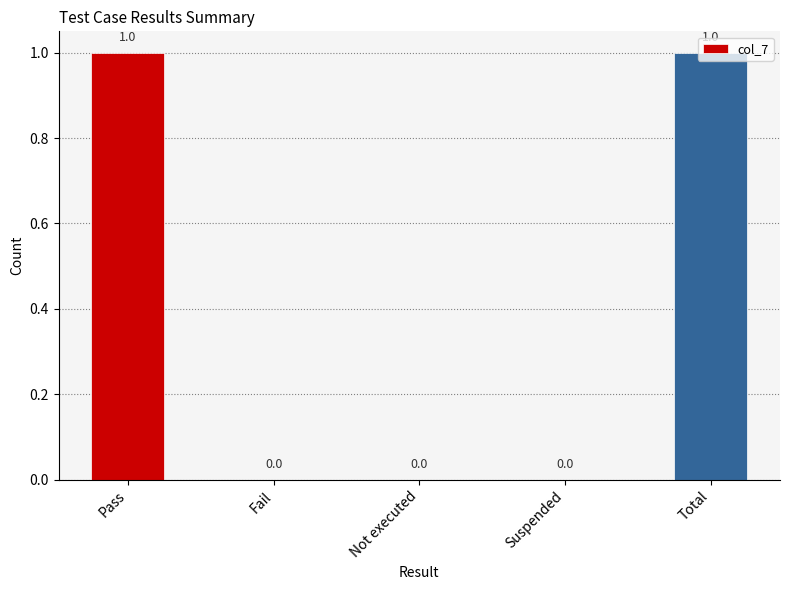

True or false: the data shows 1 at Fail.

False